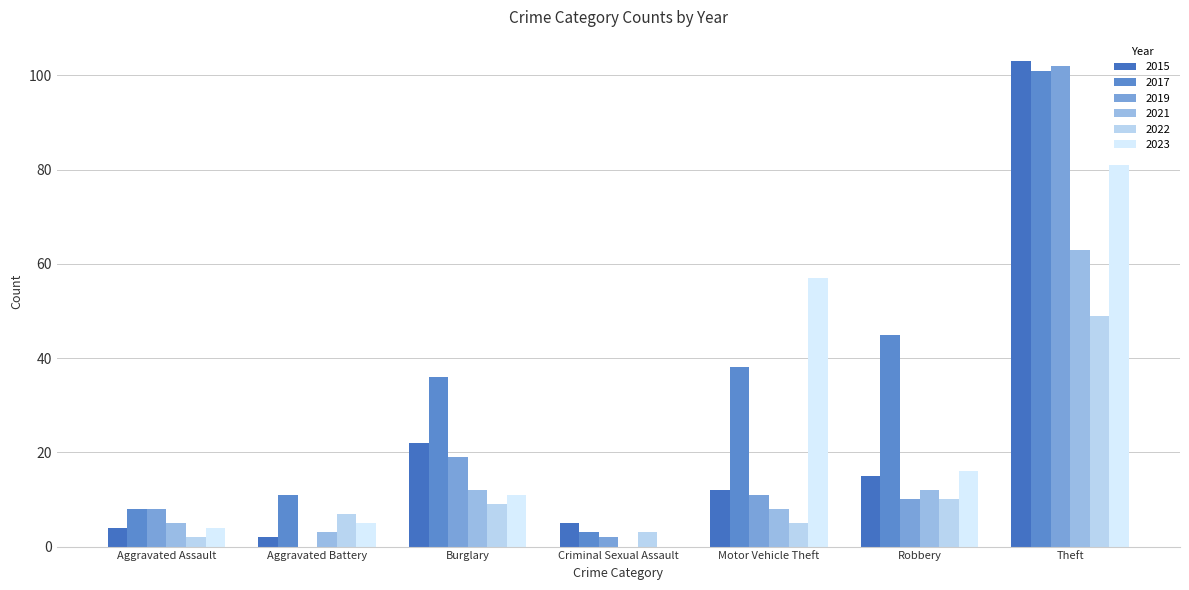

How many groups of bars are there?

7